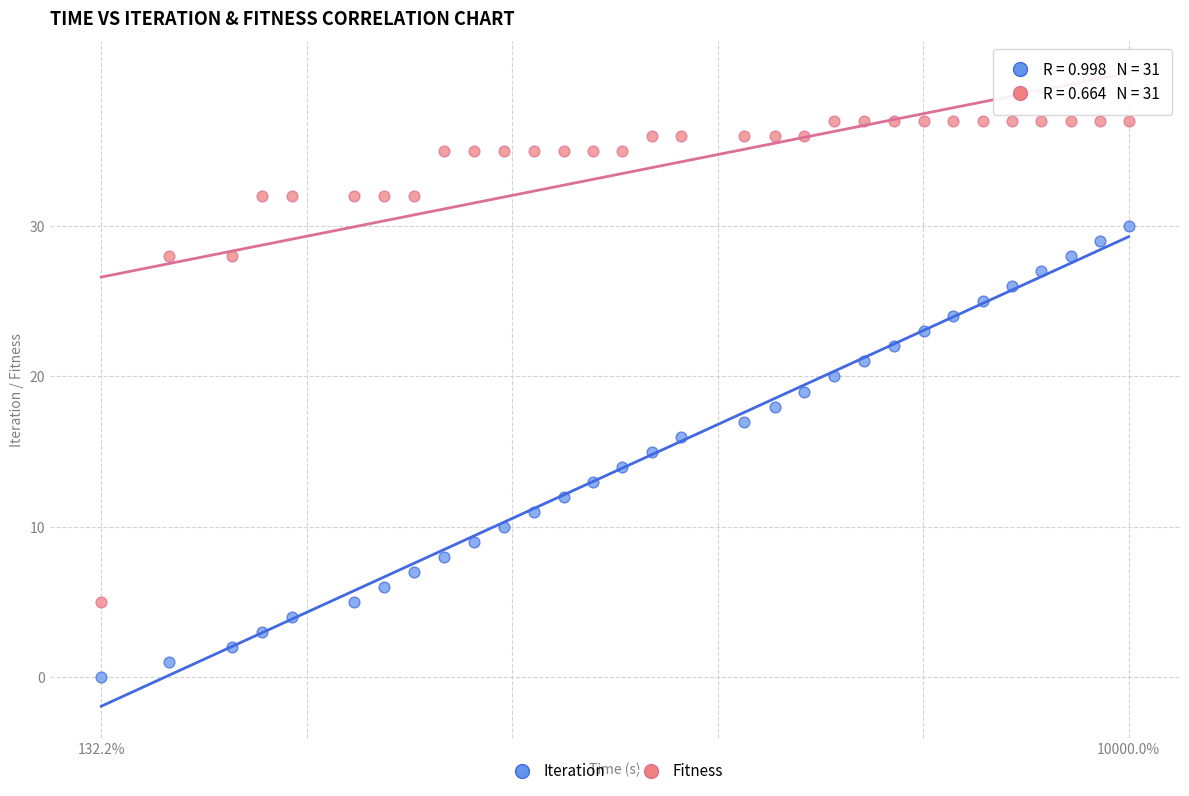

Which series reaches the minimum Y coordinate?

Iteration